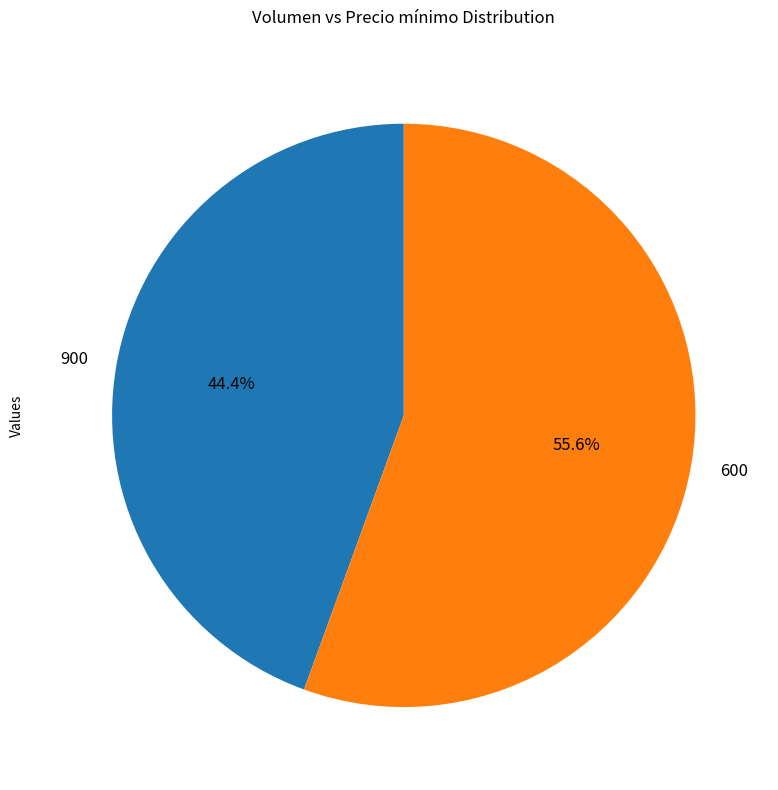

How much of the chart is everything except 600?

44.4%